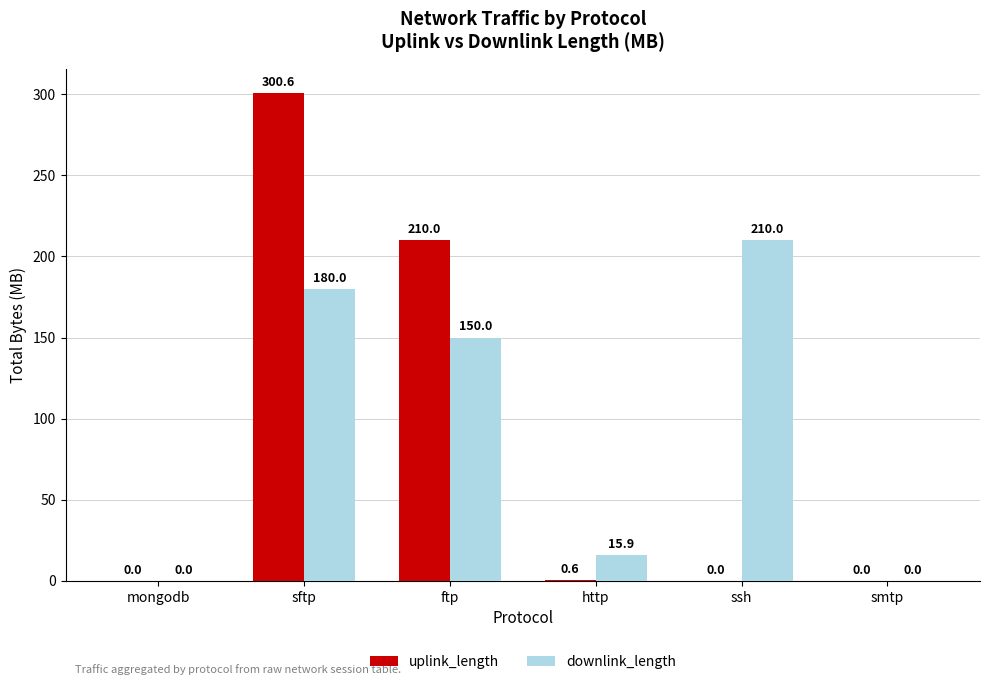

Are the bars grouped side by side (vs. stacked)?

Yes